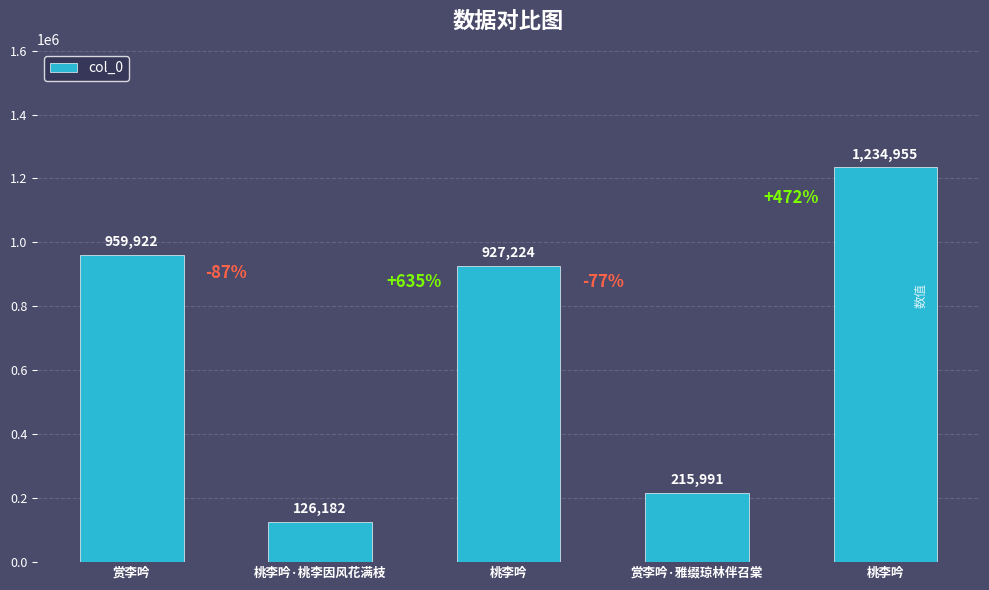

How many values are below 927224?

2